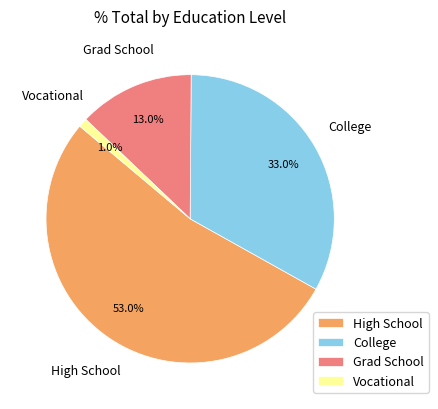

Which category has the biggest portion of the pie?

High School